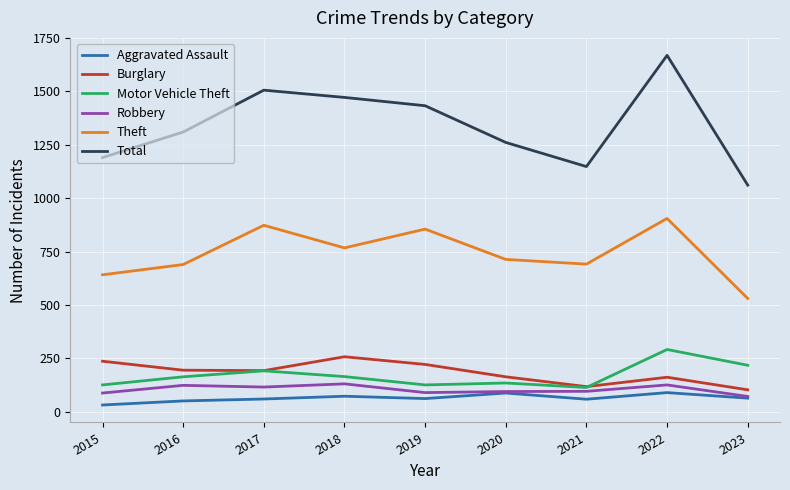

What is the difference between the highest and lowest values at 2018?

1400